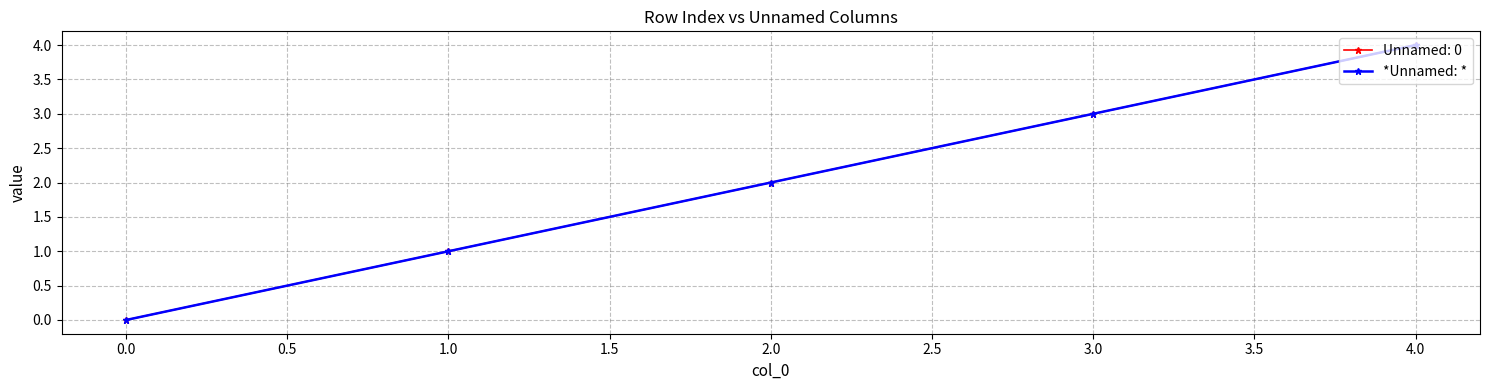

Reading left to right, what are all the values shown in this chart?

0	1	2	3	4